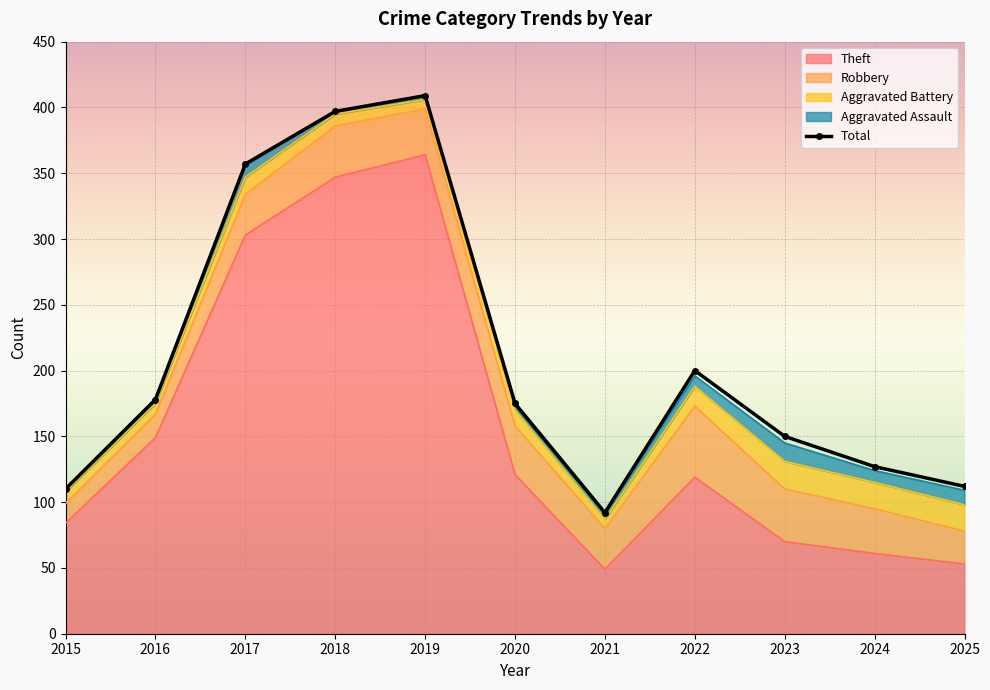

What are all the series names shown in the legend?

Aggravated Assault, Aggravated Battery, Robbery, Theft, Total